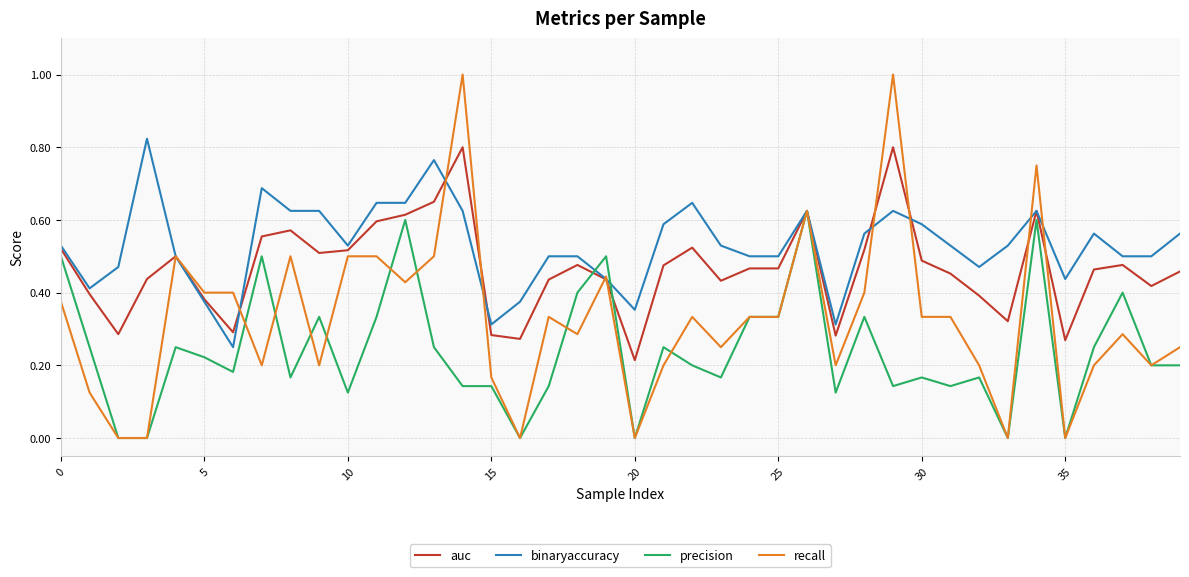

Which series has the widest spread of values?

recall